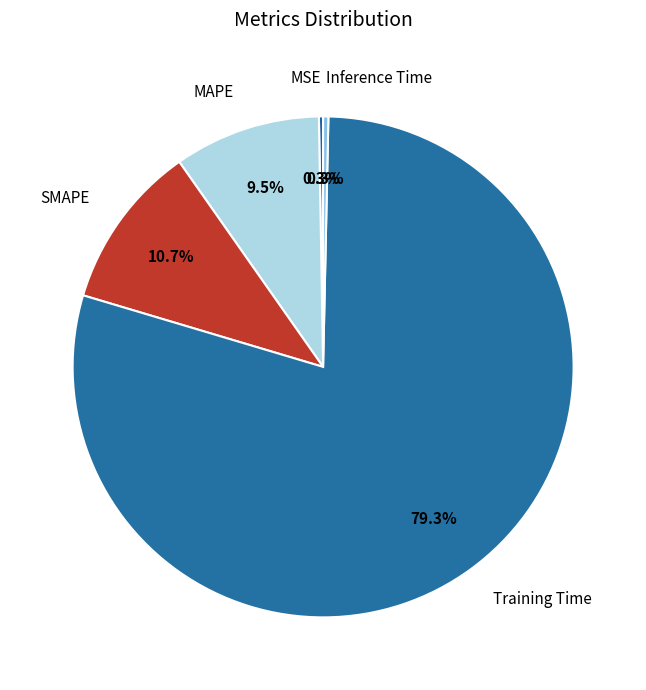

Which has a higher value, Training Time or SMAPE?

Training Time